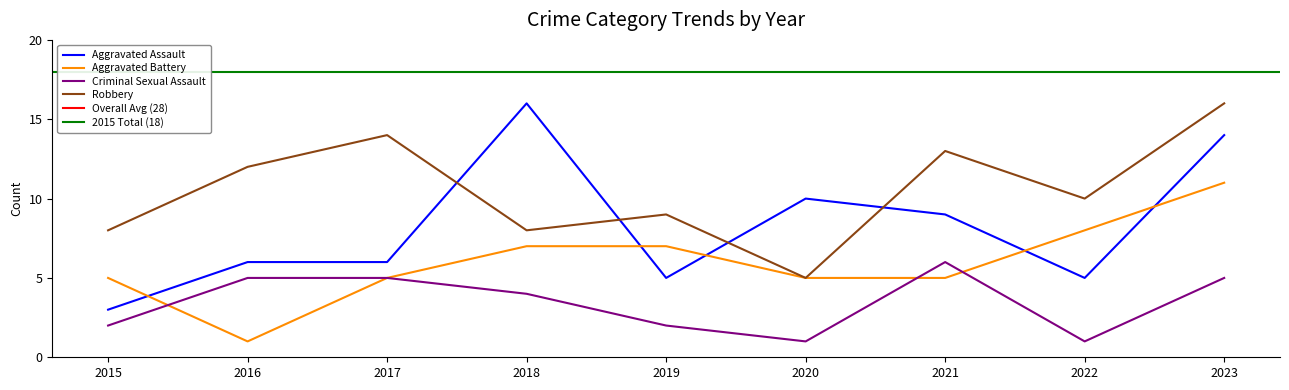

Reading left to right, what are all the values shown in this chart?

Aggravated Assault: 2015=3	2016=6	2017=6	2018=16	2019=5	2020=10	2021=9	2022=5	2023=14
Aggravated Battery: 2015=5	2016=1	2017=5	2018=7	2019=7	2020=5	2021=5	2022=8	2023=11
Criminal Sexual Assault: 2015=2	2016=5	2017=5	2018=4	2019=2	2020=1	2021=6	2022=1	2023=5
Robbery: 2015=8	2016=12	2017=14	2018=8	2019=9	2020=5	2021=13	2022=10	2023=16